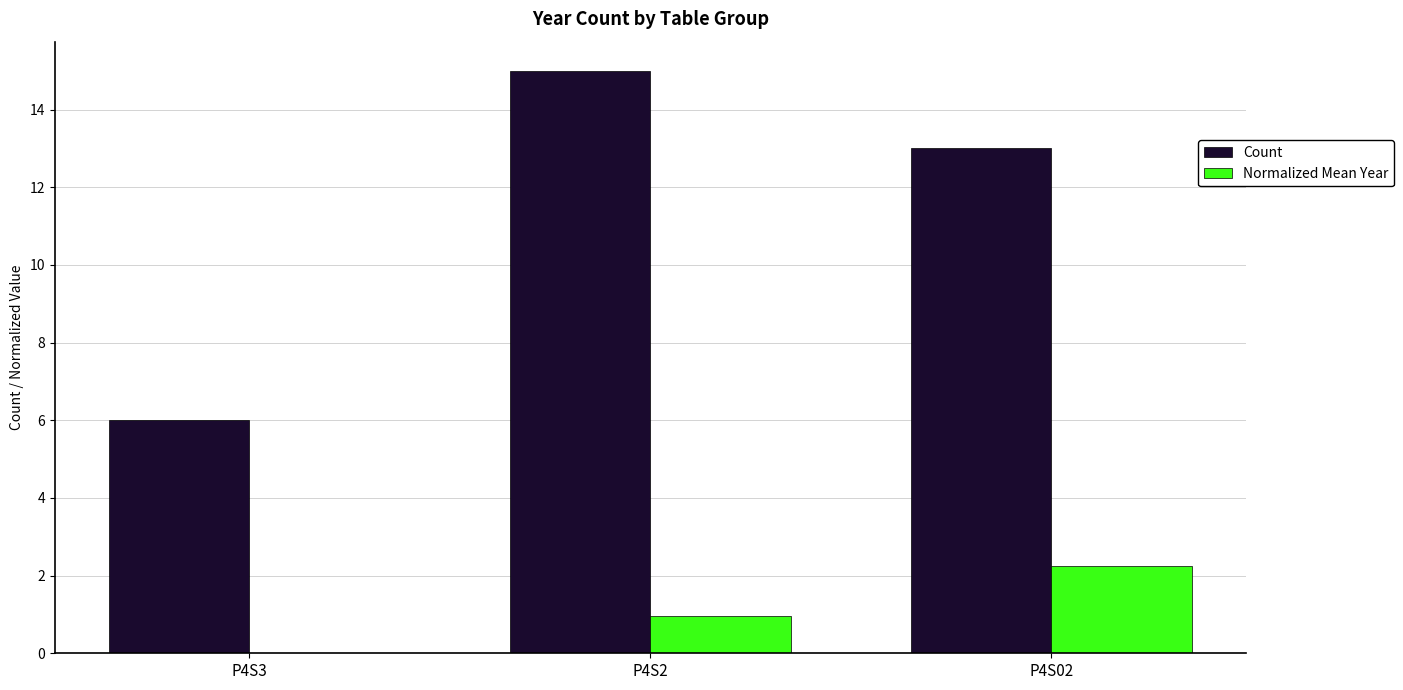

What is the sum of the Normalized Mean Year values at P4S2 and P4S02?

3.2